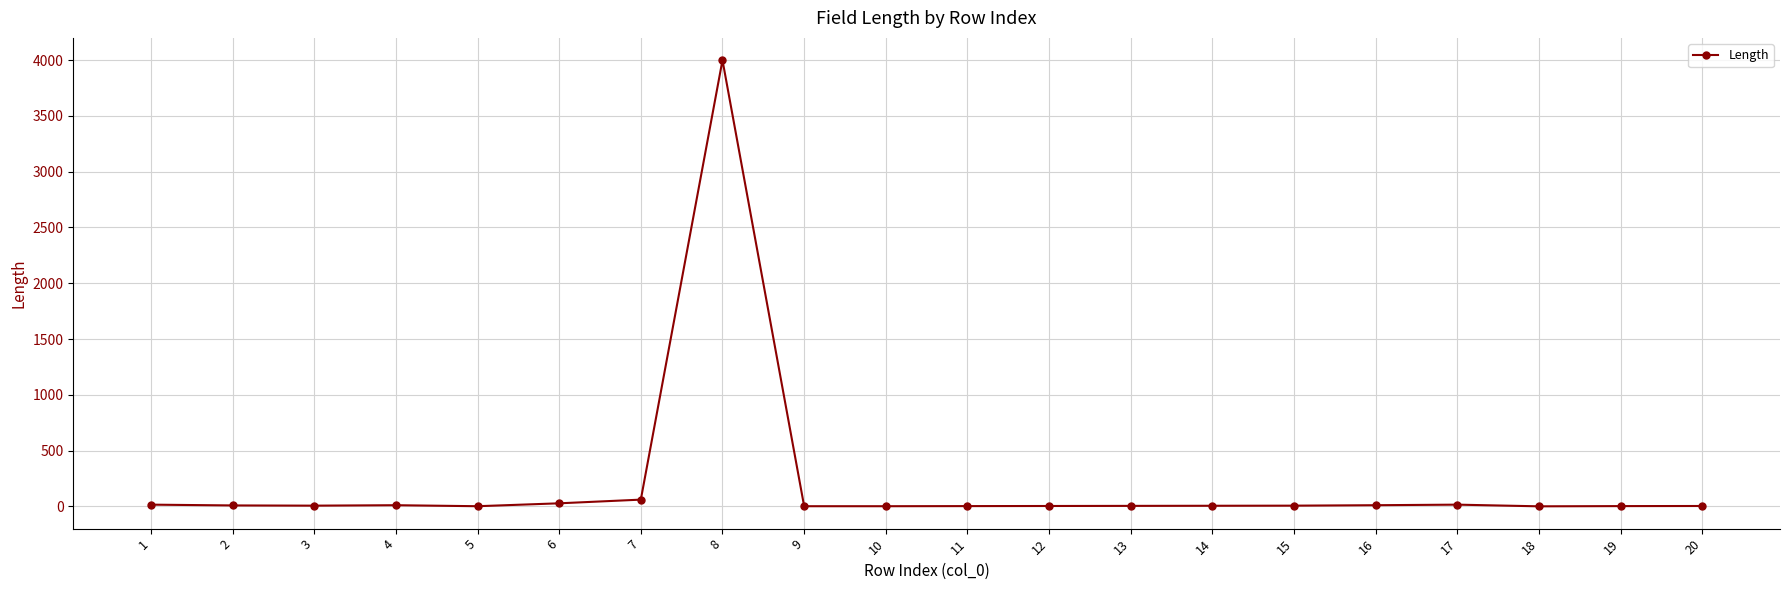

How many distinct data groups are displayed?

1